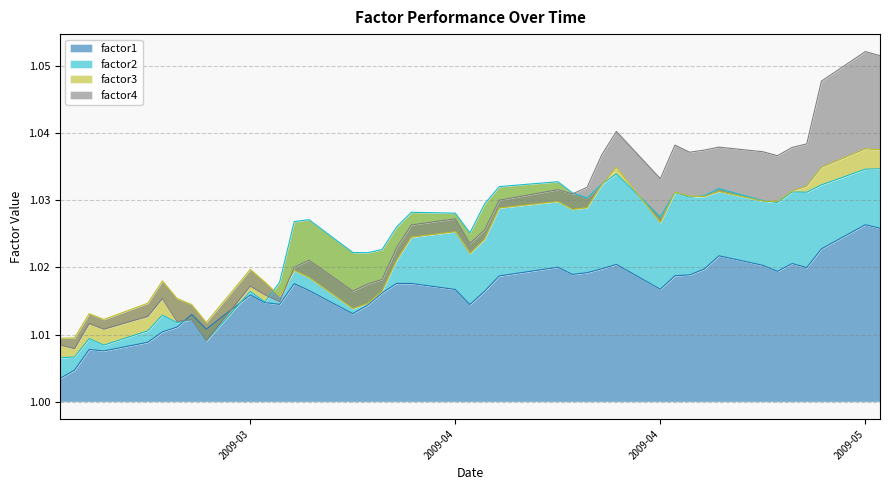

What is the total value across all series at 2009-03-11?

4.0